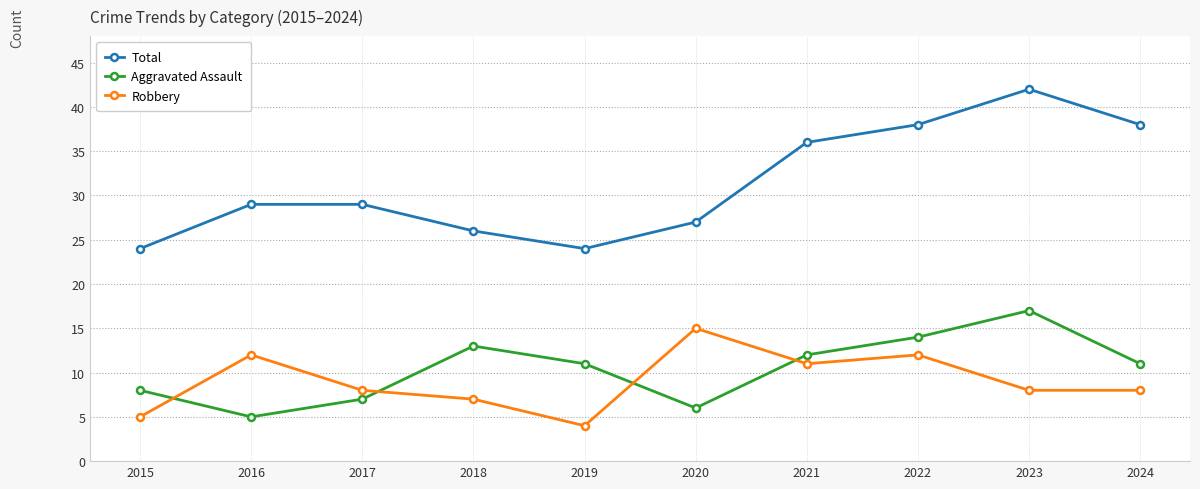

The Total series shows 26 at 2018. True or false?

True